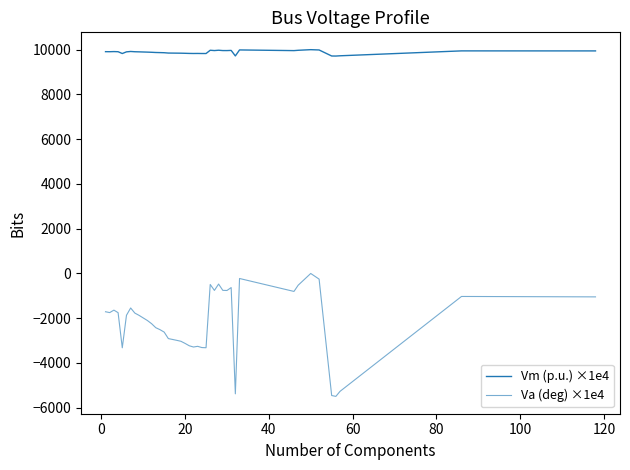

Is this an area chart (filled region under the line)?

No